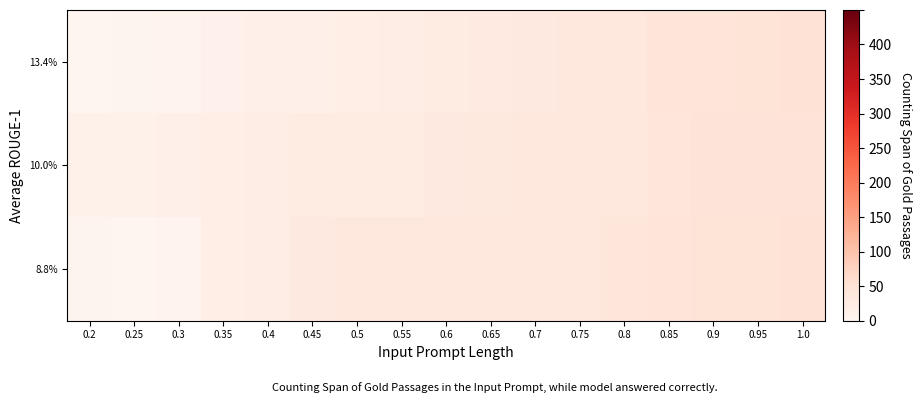

At which category is the sum across all series the highest?

1.0